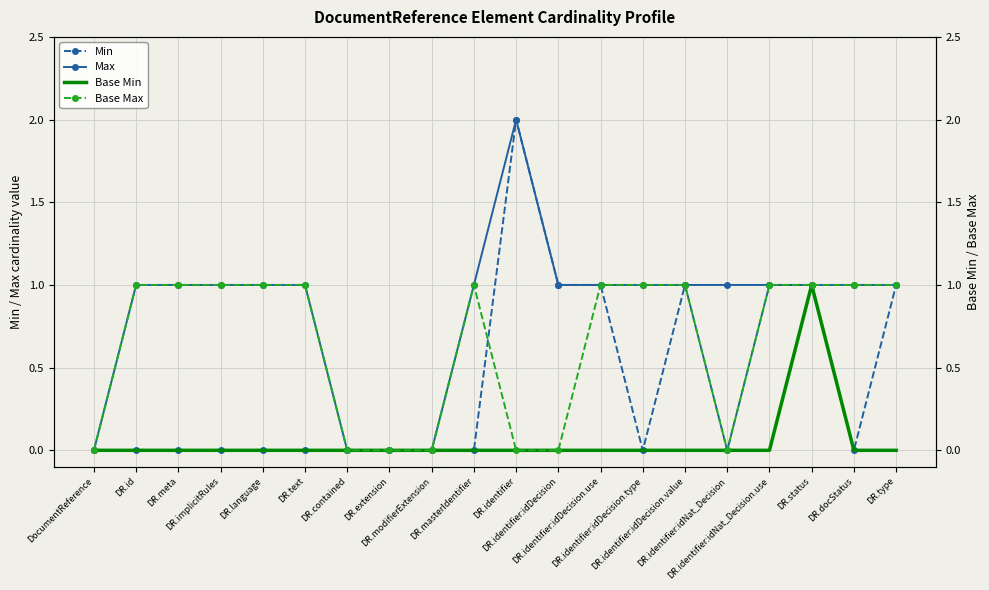

How many interior local valleys does the Min series have?

3